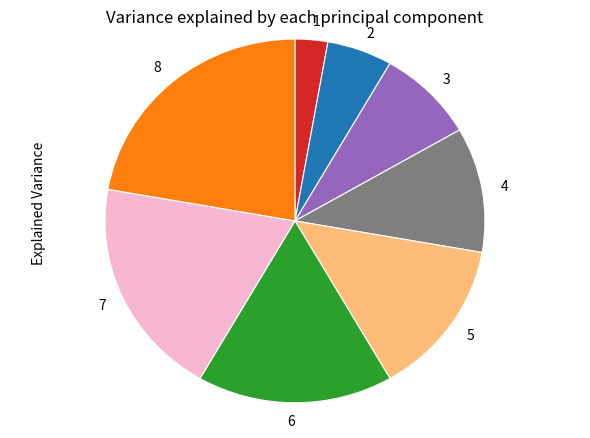

Count the number of slices in the pie.

8